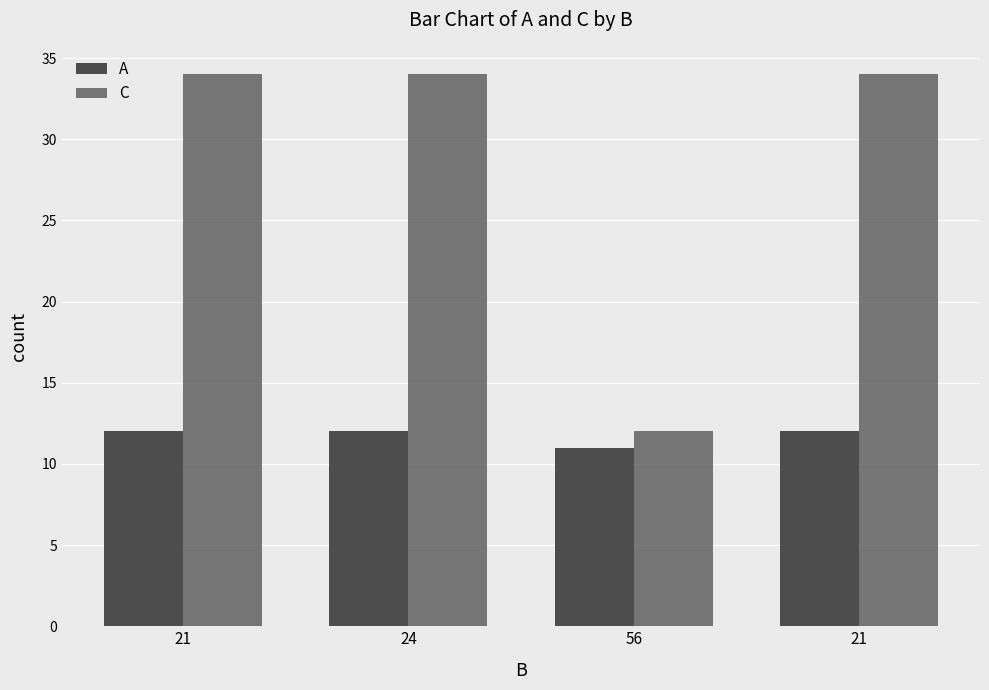

Which series changed the most between 21 and 56?

C